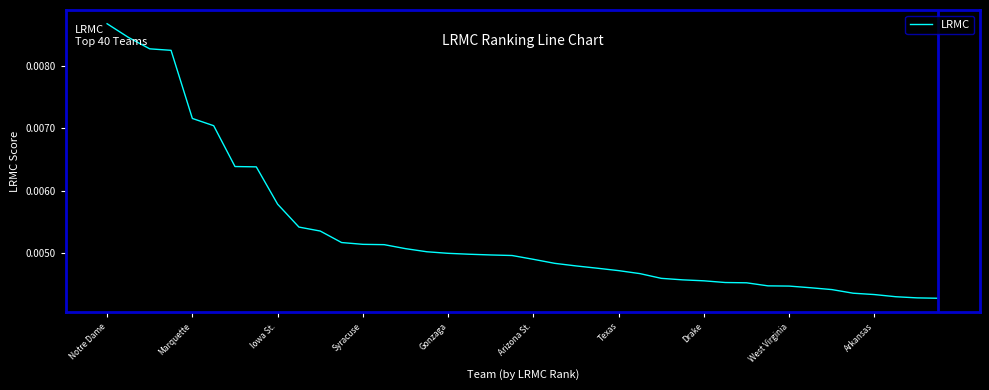

How many lines are shown in the chart?

1